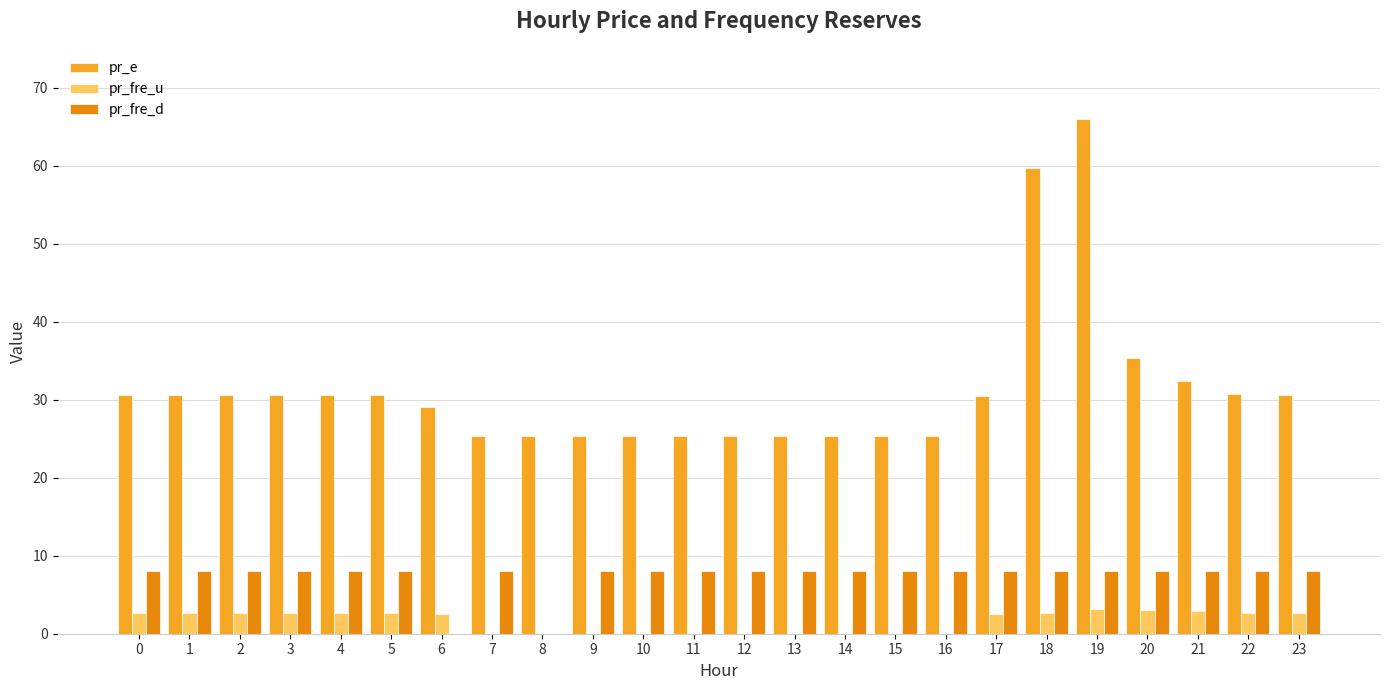

List the labels in order of pr_fre_u value, largest first.

19, 20, 21, 23, 0, 22, 18, 4, 1, 2, 3, 5, 6, 17, 16, 8, 7, 11, 13, 14, 15, 9, 10, 12